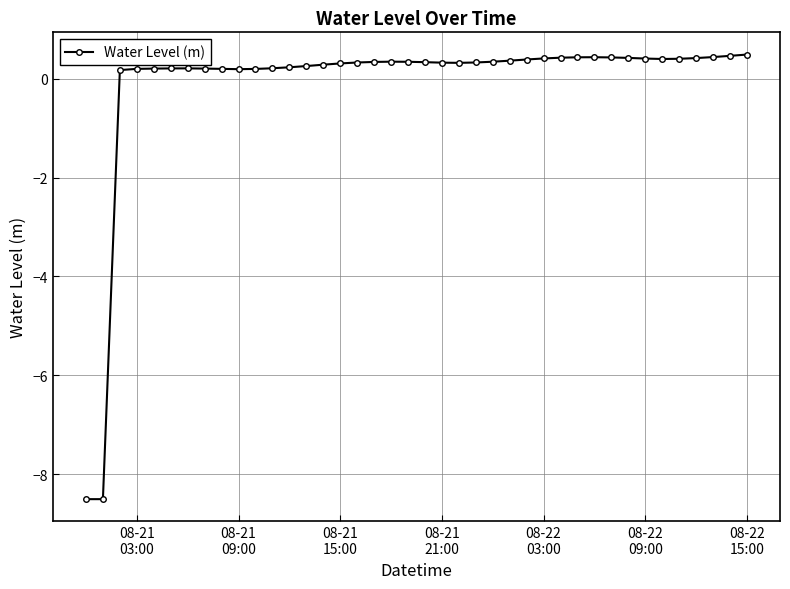

What is the average value?

-0.1